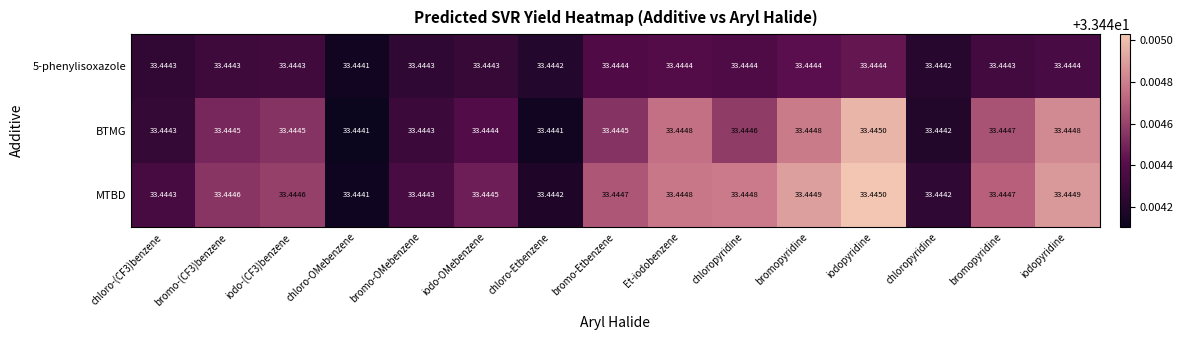

How many categories are shown in the chart?

15